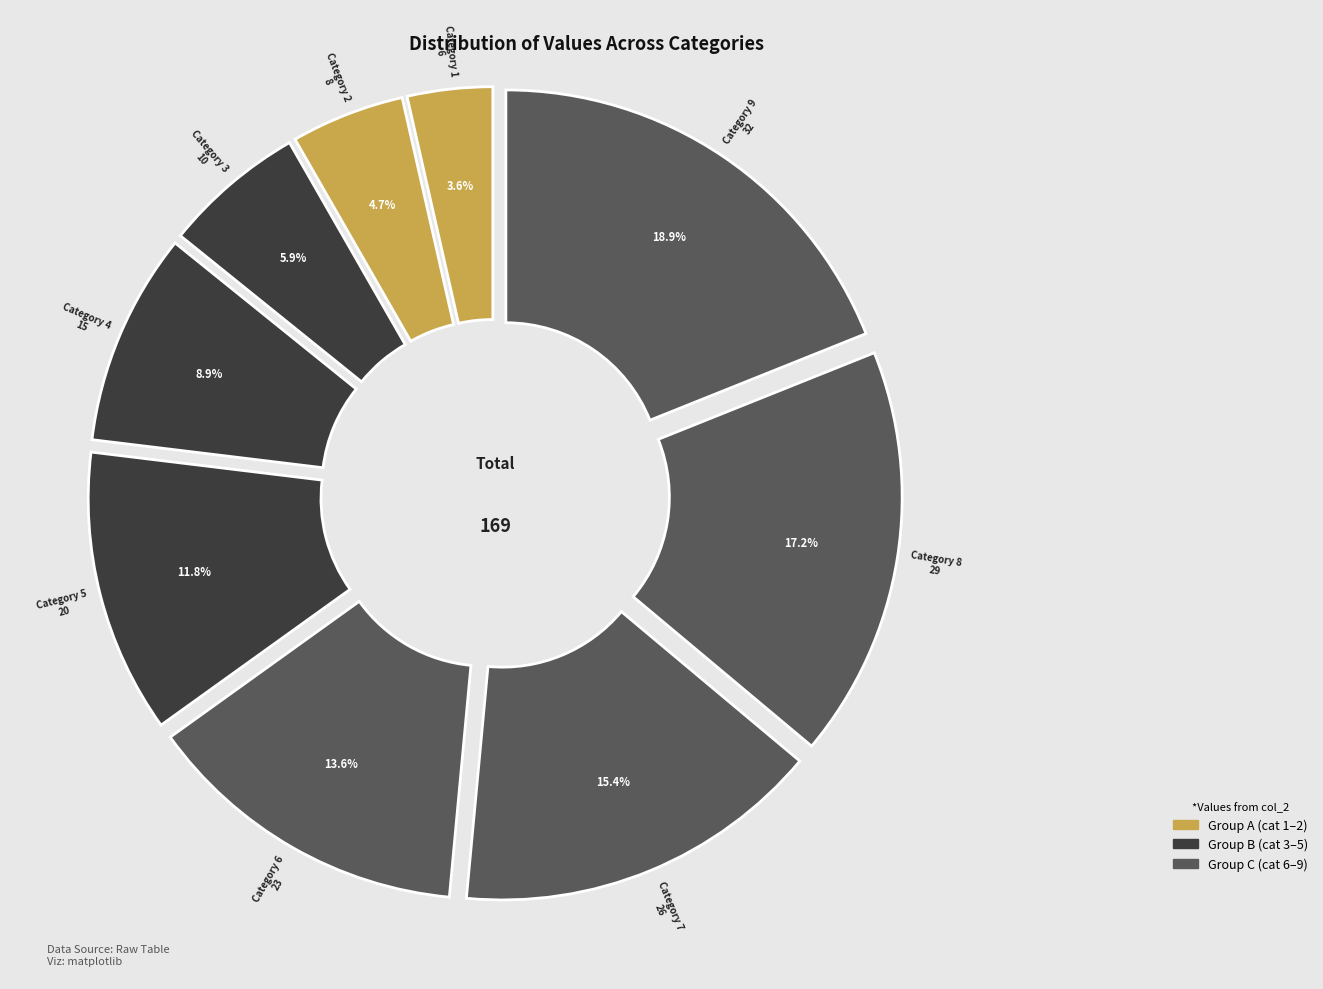

How many segments does this pie chart have?

9